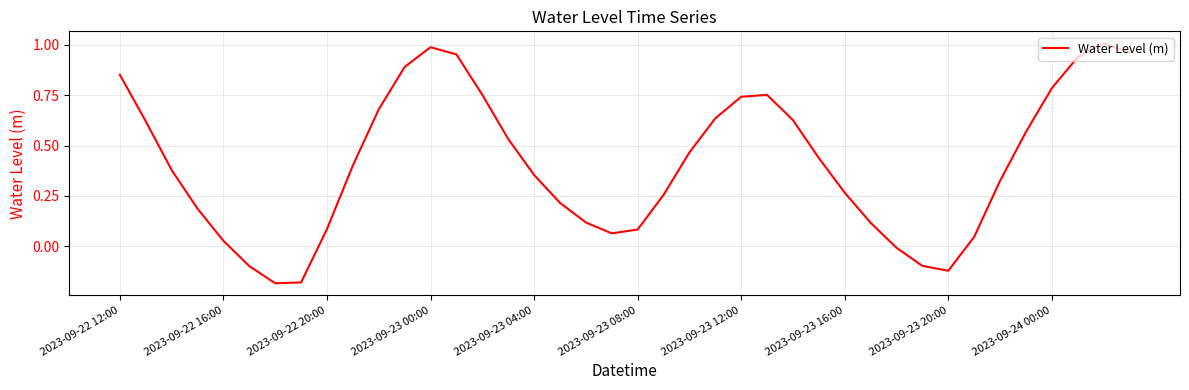

How many points are higher than both their immediate neighbors (excluding endpoints)?

3